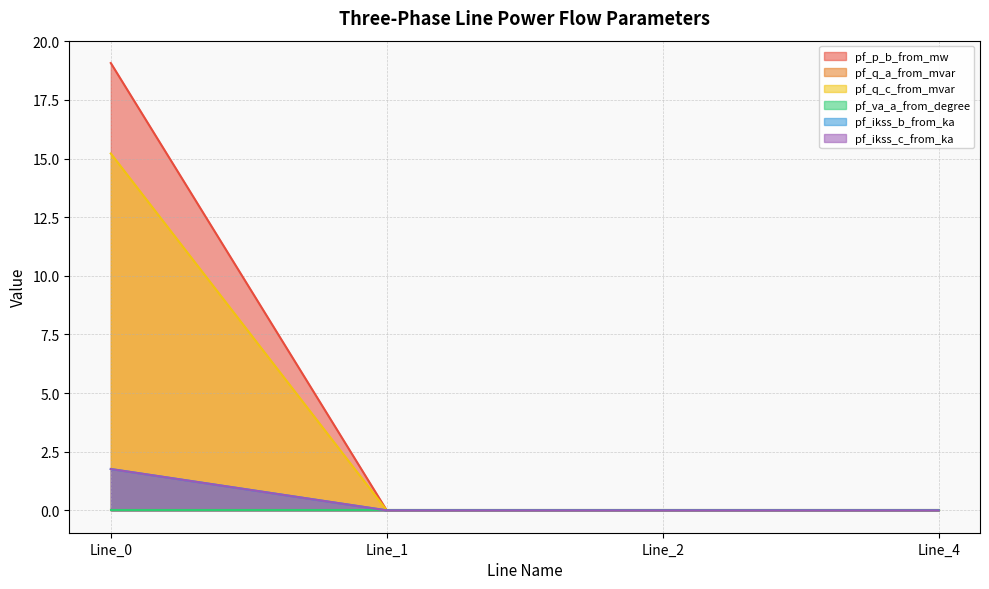

How many lines are shown in the chart?

6